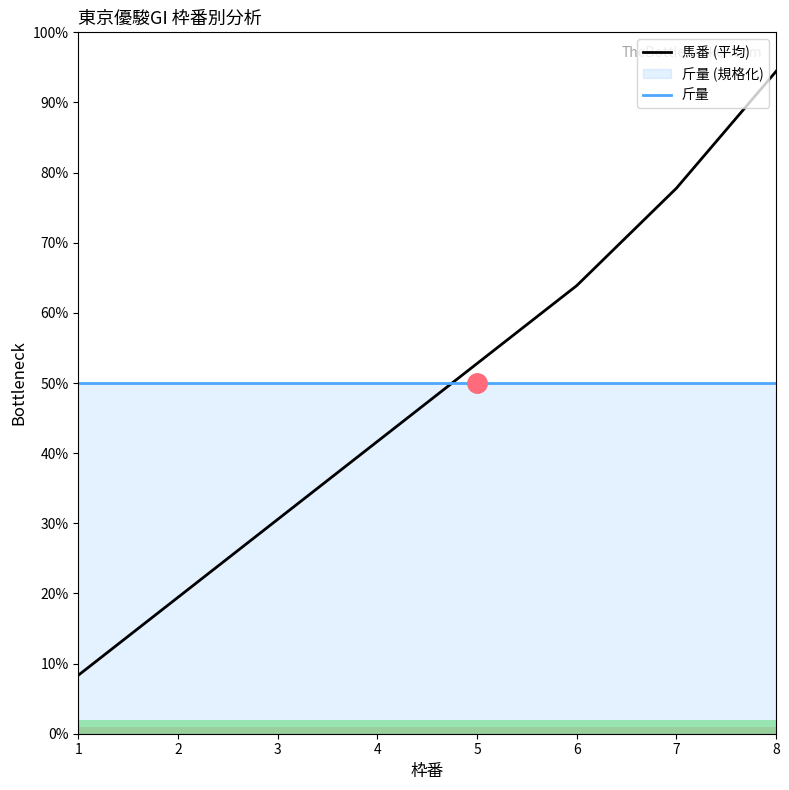

At which category is the sum across all series the highest?

8